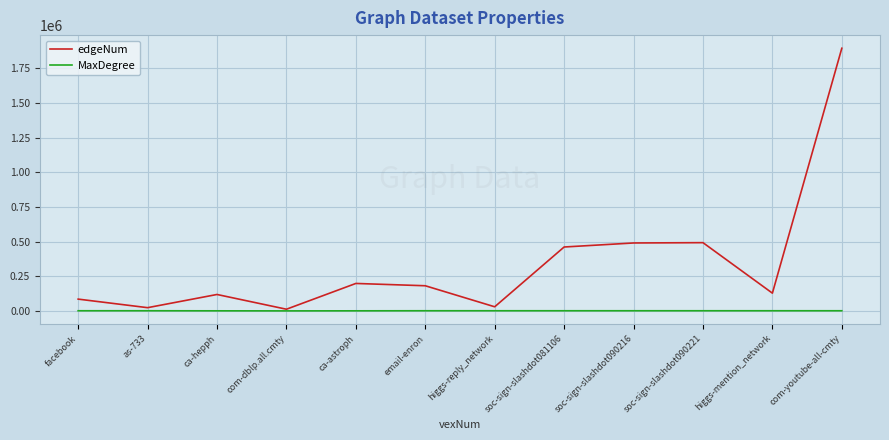

Rank the series by their maximum value, from highest to lowest.

edgeNum, MaxDegree